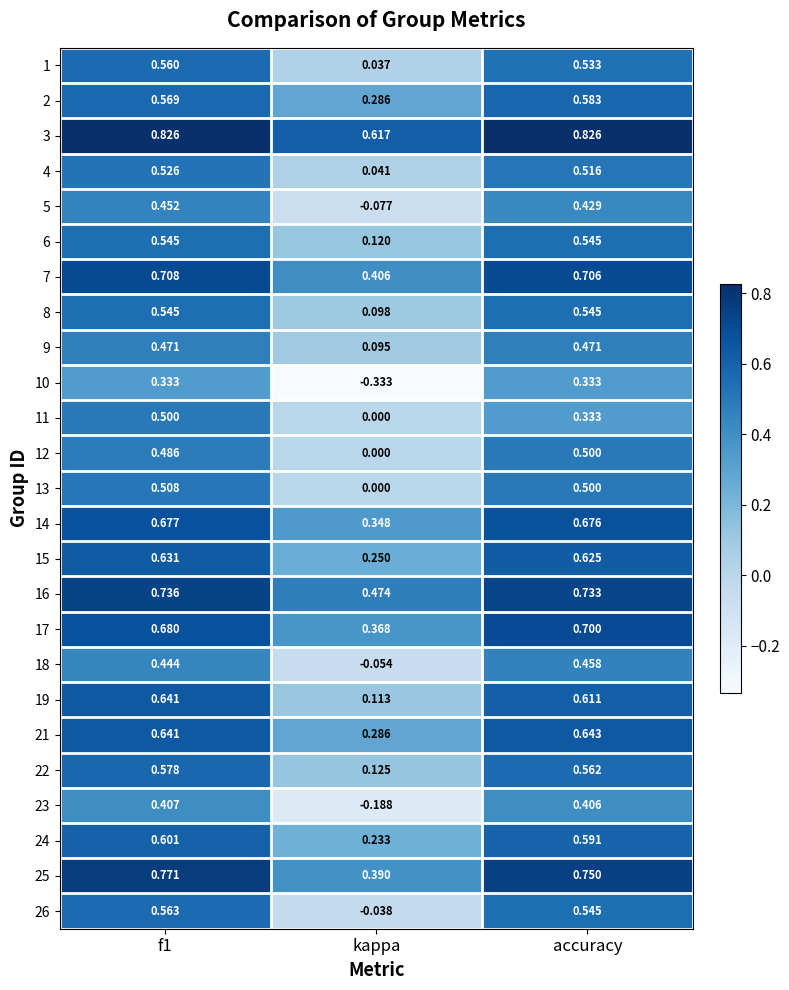

Which series has the largest range (max minus min)?

10